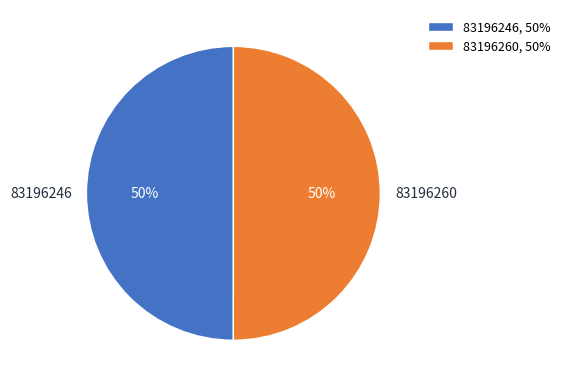

Approximately how many times larger is the value at 83196260 compared to 83196246?

1.0